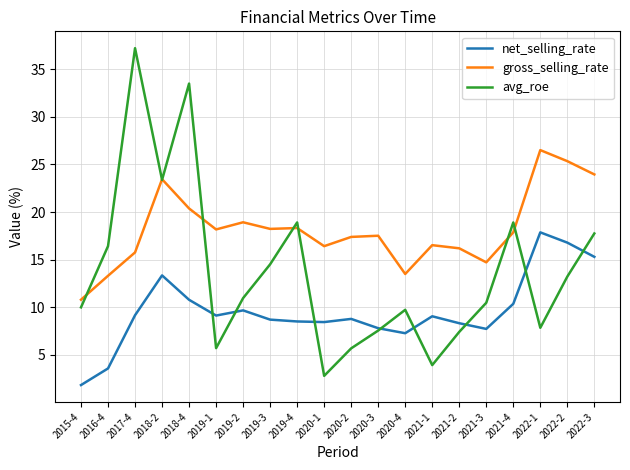

What is the difference between the highest and lowest values at 2019-1?

12.5